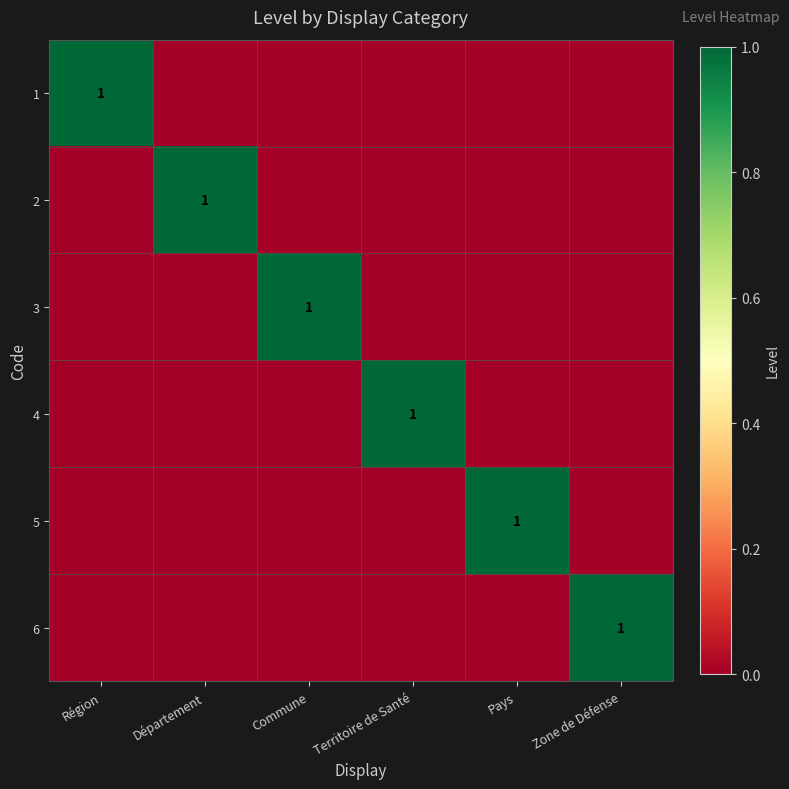

The 4 series shows 1 at Territoire de Santé. True or false?

True